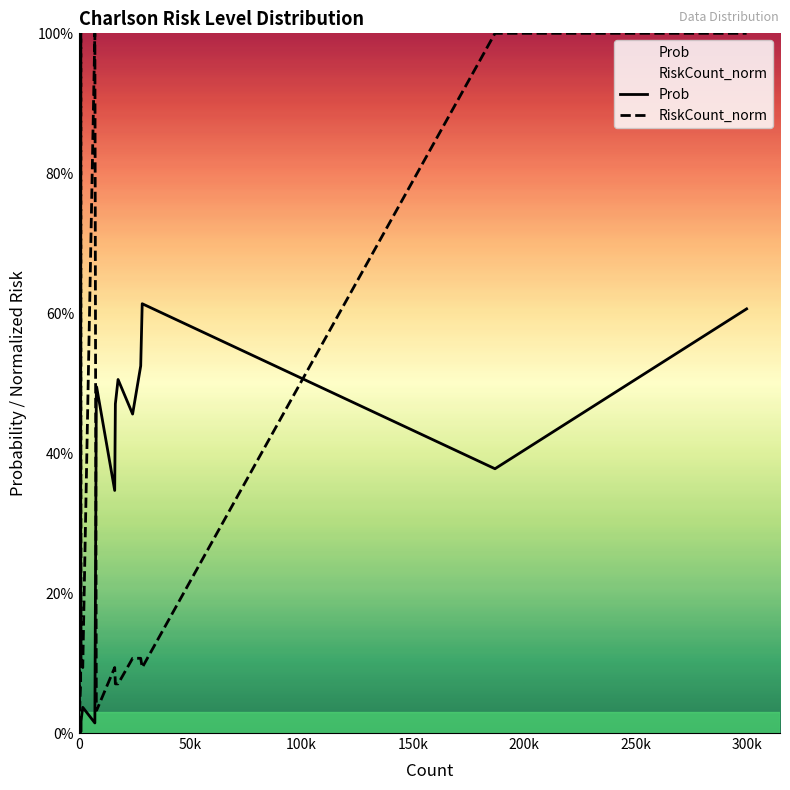

At 150k, list the series in order from smallest to largest.

Prob, RiskCount_norm